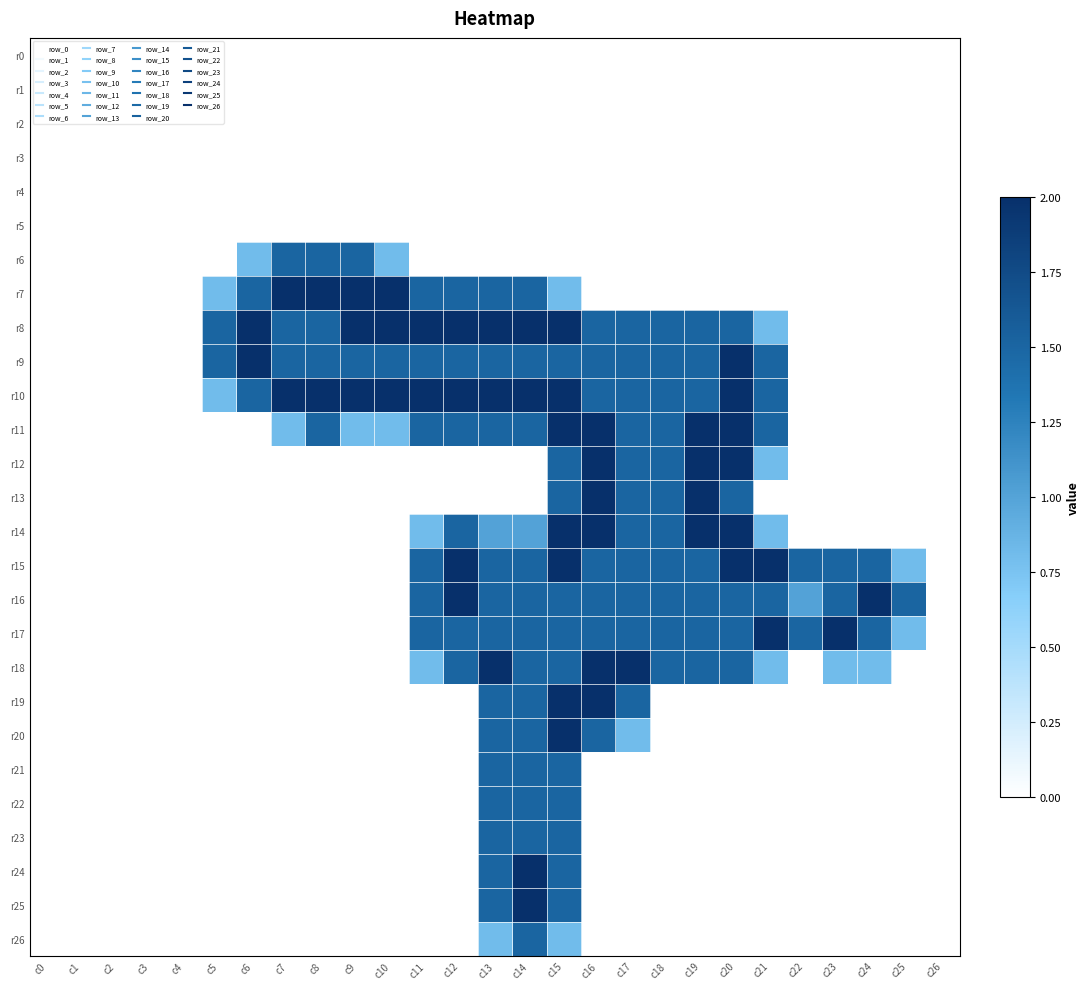

At which category is the sum across all series the highest?

c15